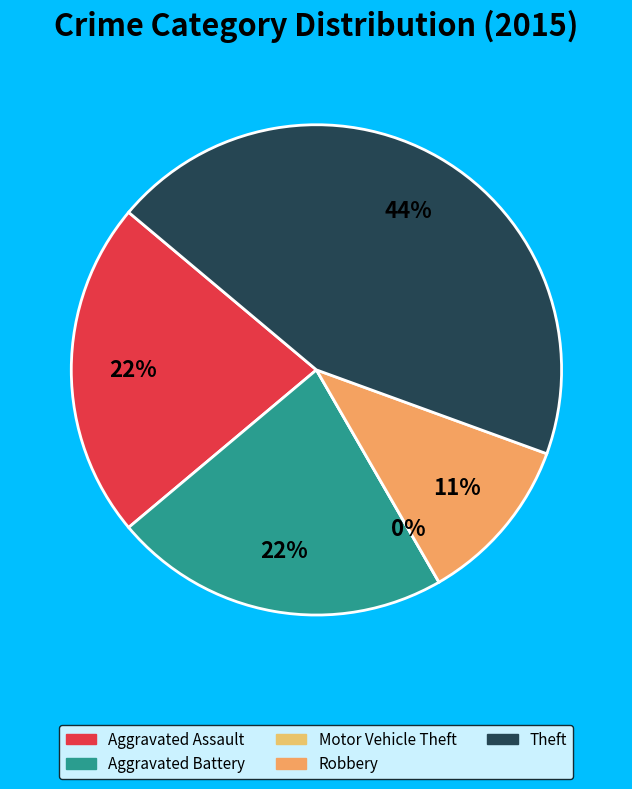

True or false: Theft accounts for 53% of the total.

False